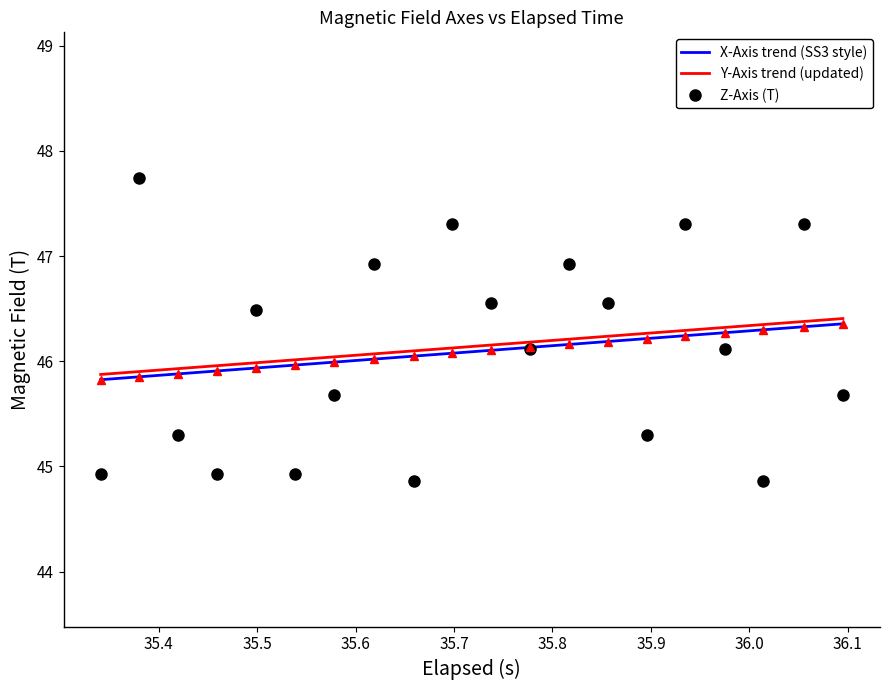

True or false: Y-Axis trend (updated) and Z-Axis (T) cross at least once.

True